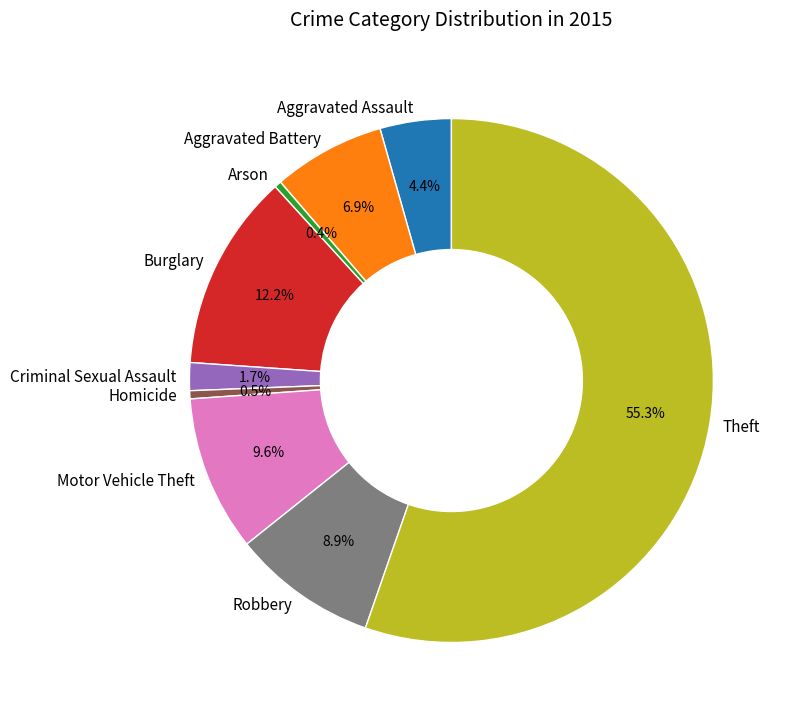

How many slices are in this pie chart?

9